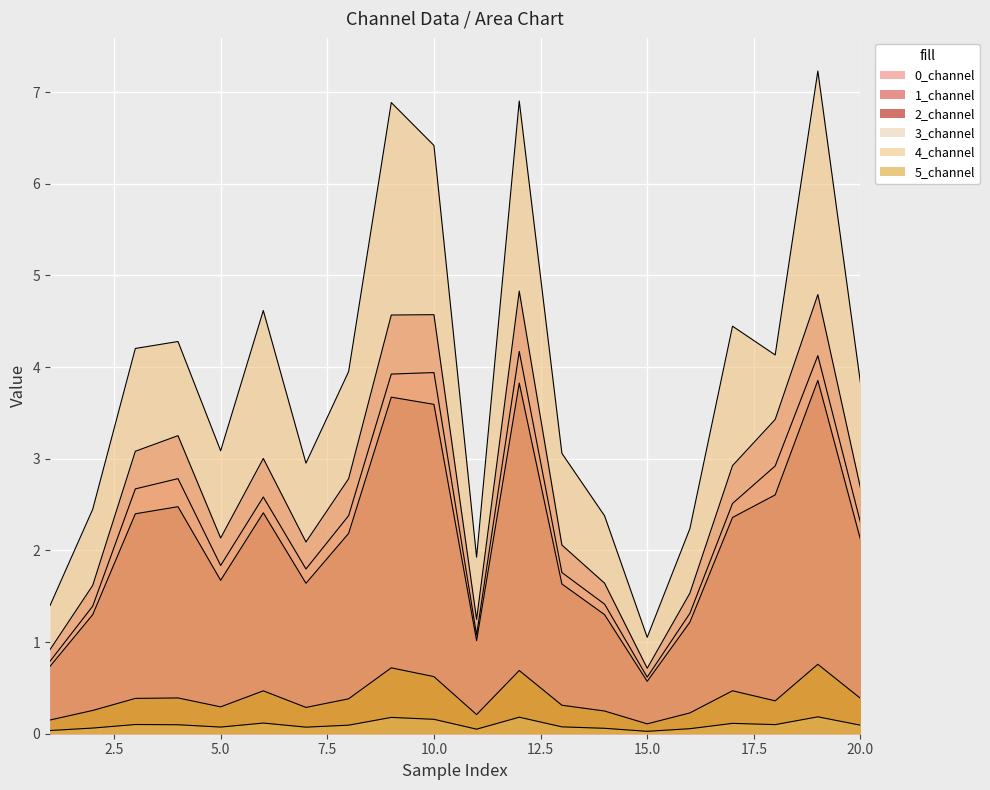

Reading left to right, list all the values displayed in this chart.

0_channel: 0.8	1.4	2.7	2.8	1.8	2.6	1.8	2.4	3.9	3.9	1.1	4.2	1.8	1.4	0.6	1.3	2.5	2.9	4.1	2.3
1_channel: 0.9	1.6	3.1	3.3	2.1	3.0	2.1	2.8	4.6	4.6	1.2	4.8	2.1	1.6	0.7	1.5	2.9	3.4	4.8	2.7
2_channel: 0.7	1.3	2.4	2.5	1.7	2.4	1.6	2.2	3.7	3.6	1.0	3.8	1.6	1.3	0.6	1.2	2.4	2.6	3.9	2.1
3_channel: 0.0	0.1	0.1	0.1	0.1	0.1	0.1	0.1	0.2	0.2	0.0	0.2	0.1	0.1	0.0	0.1	0.1	0.1	0.2	0.1
4_channel: 1.4	2.4	4.2	4.3	3.1	4.6	3.0	4.0	6.9	6.4	1.9	6.9	3.1	2.4	1.1	2.2	4.4	4.1	7.2	3.8
5_channel: 0.1	0.3	0.4	0.4	0.3	0.5	0.3	0.4	0.7	0.6	0.2	0.7	0.3	0.2	0.1	0.2	0.5	0.4	0.8	0.4